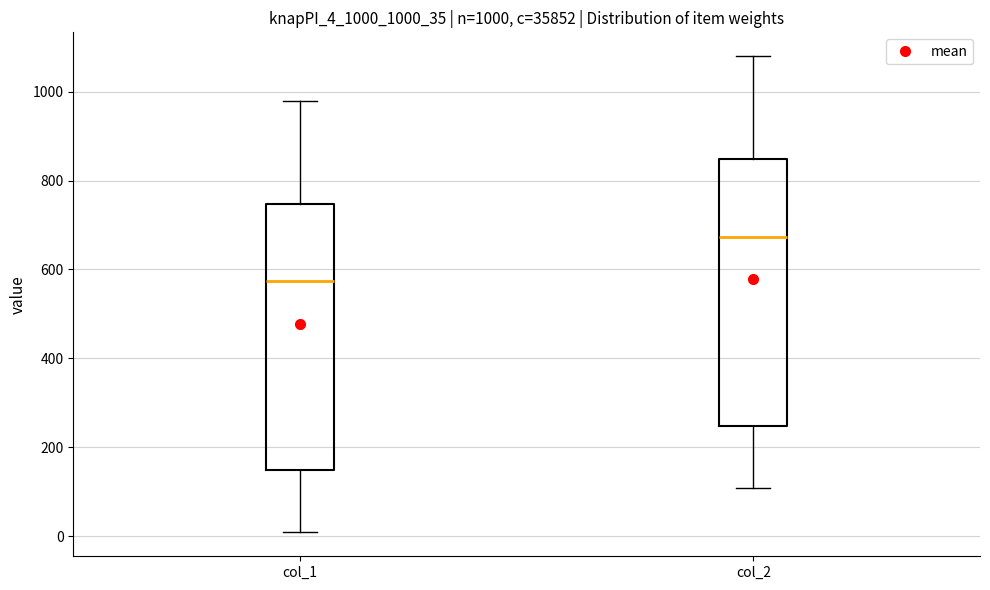

Which box has the lowest median line?

col_1